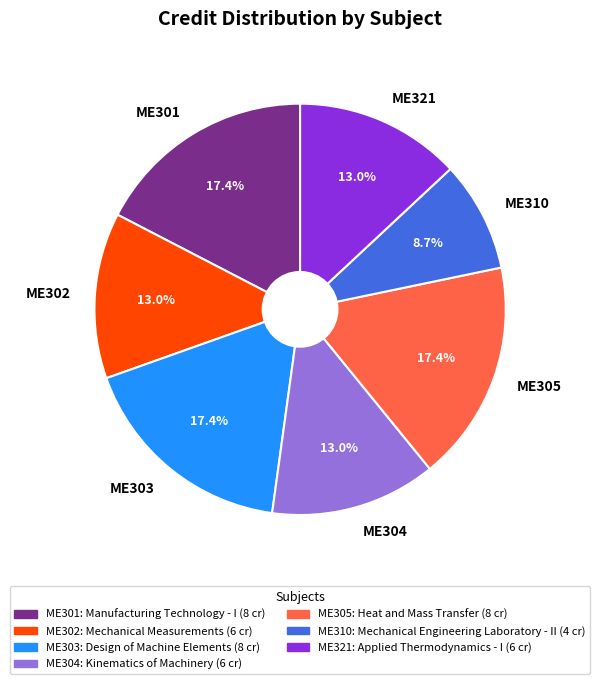

Does ME321 account for over 50% of the chart?

No